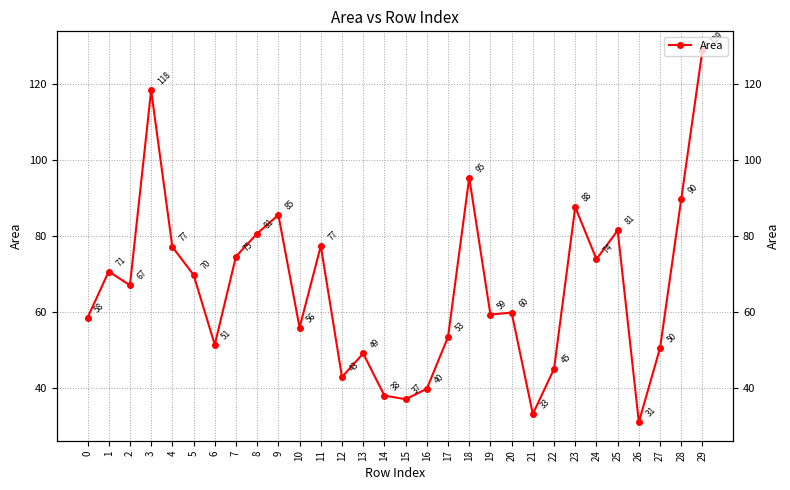

Which label corresponds to the largest value in the chart?

29